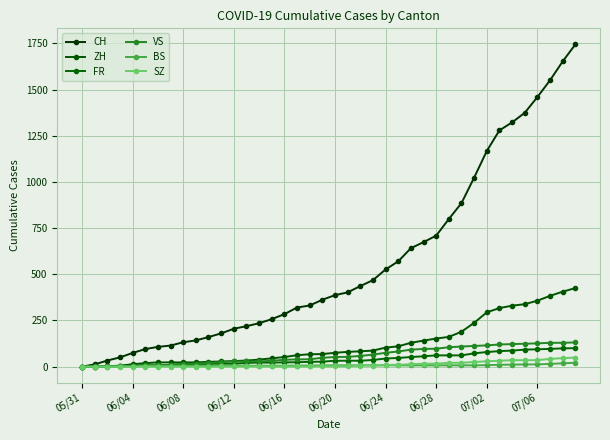

True or false: BS and VS cross at least once.

False